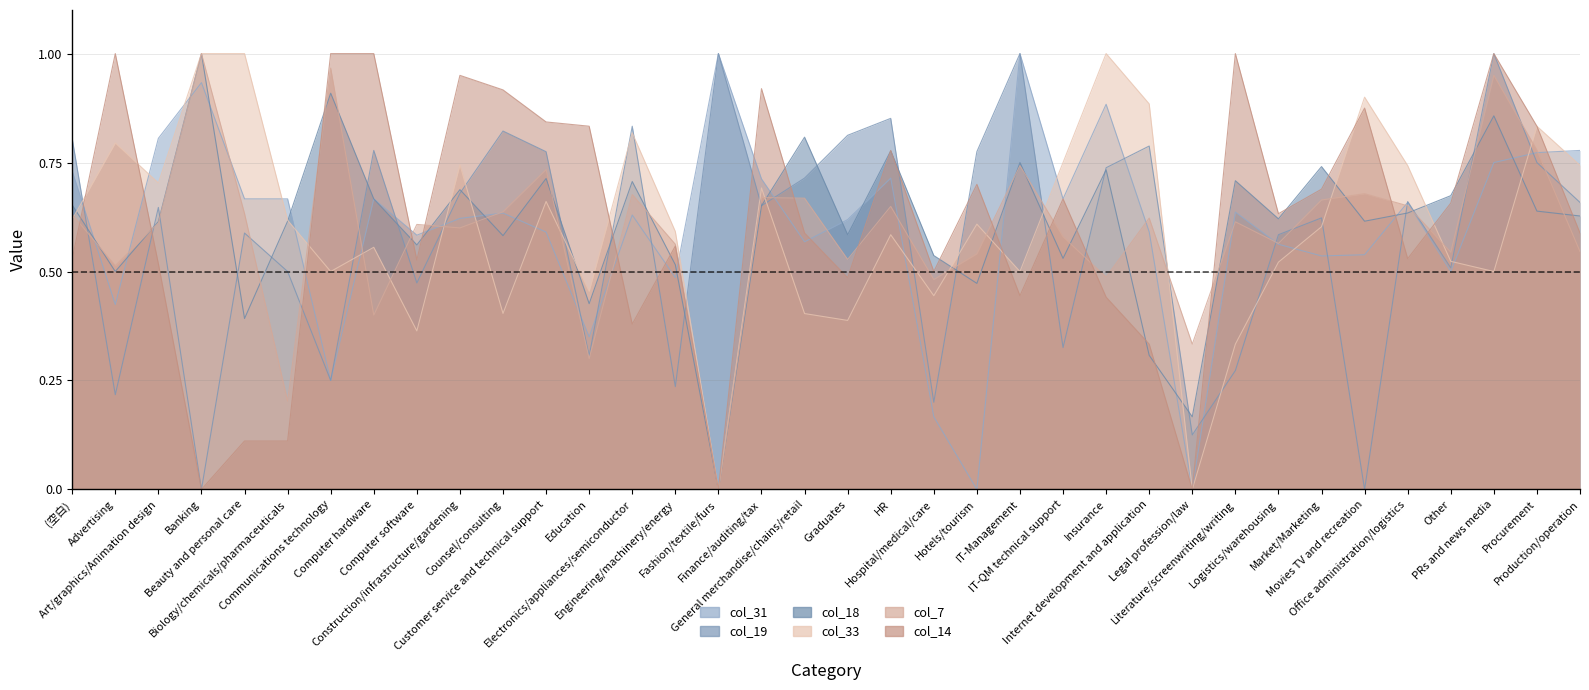

What is the difference between the maximum and minimum values in the col_31 series?

1.0